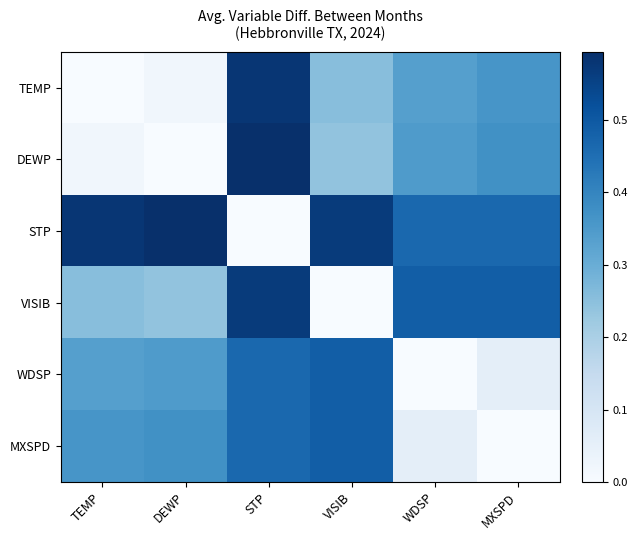

Which series changed the most between STP and VISIB?

STP